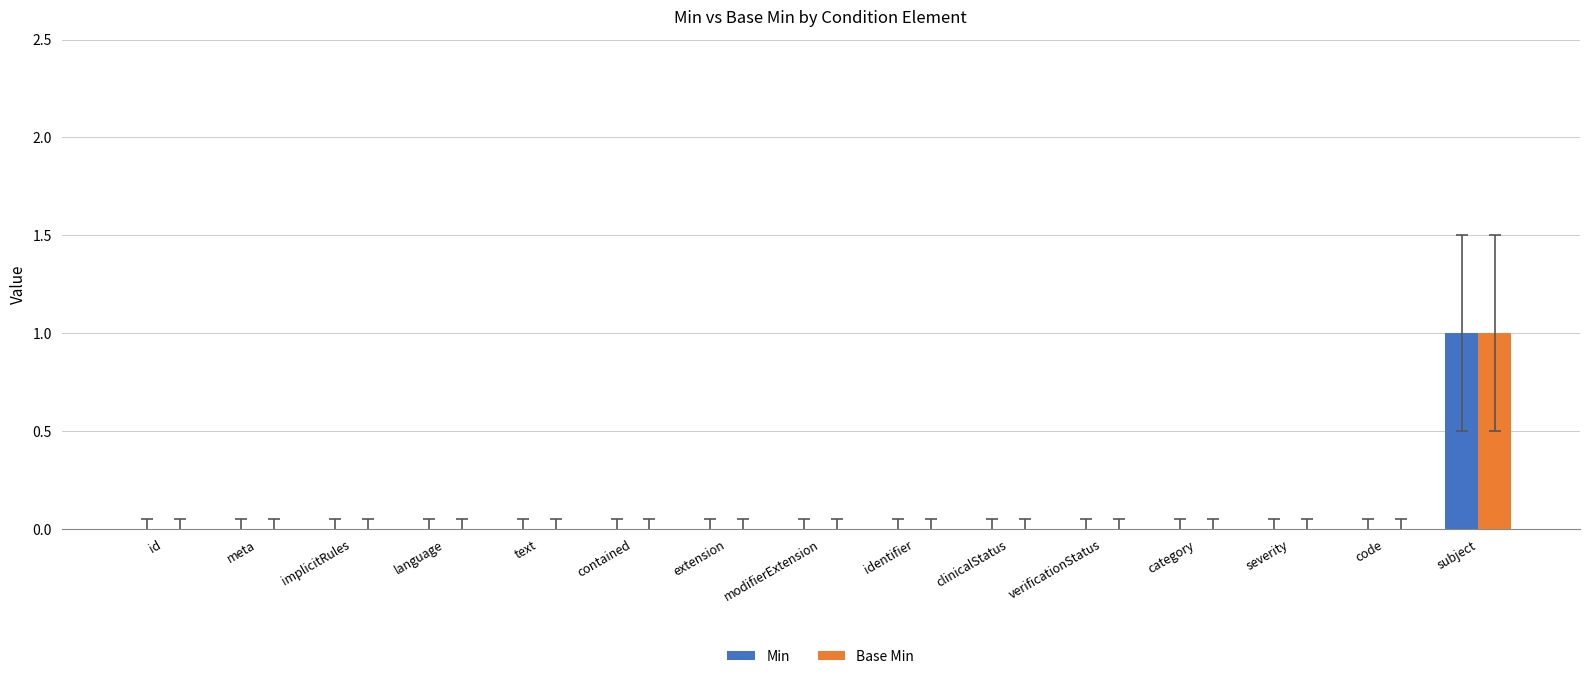

How many distinct data groups are displayed?

2